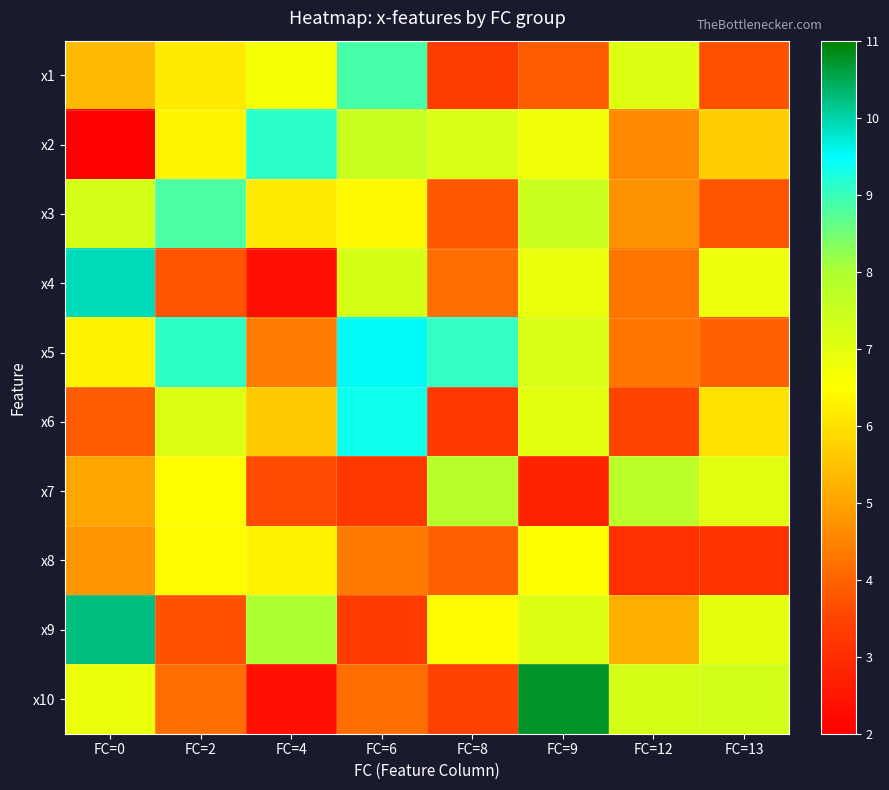

List the series in order of their peak value, lowest first.

x8, x7, x3, x1, x2, x6, x5, x4, x9, x10